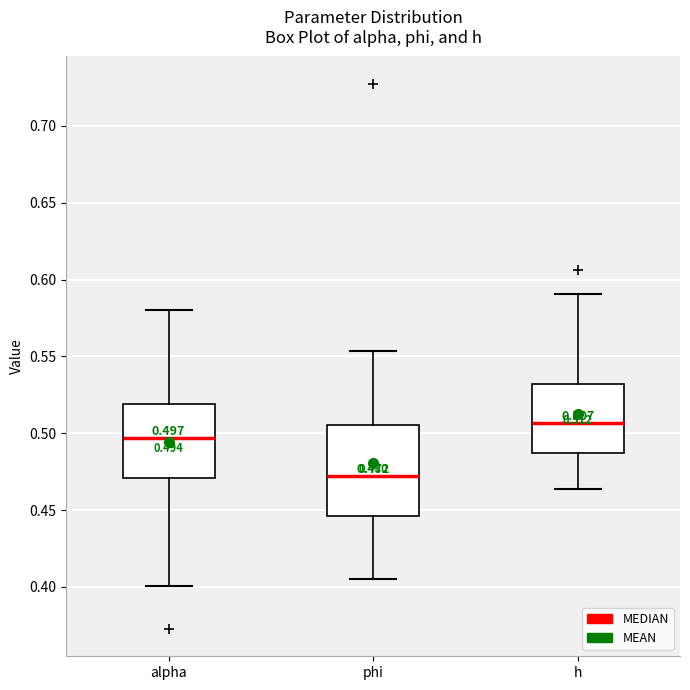

Which box has the highest median line?

h